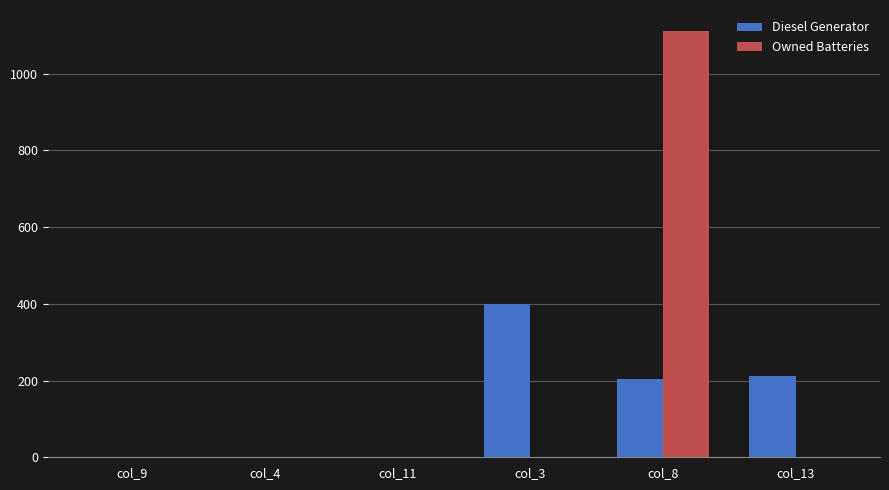

Which series has the largest total across all categories?

Owned Batteries